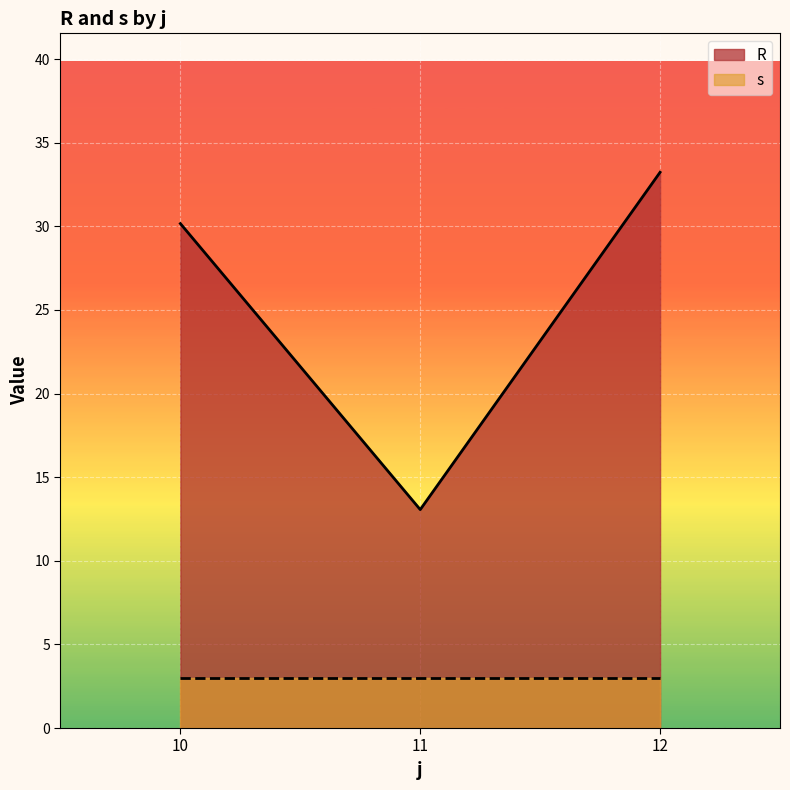

How many lines are shown in the chart?

2